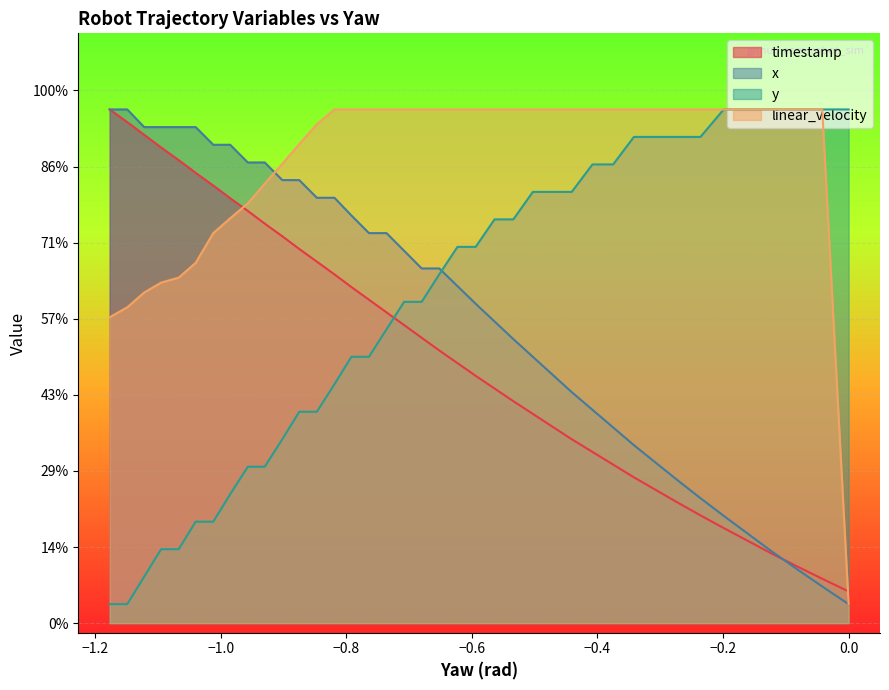

The value of timestamp at 17 is 6.1. True or false?

False